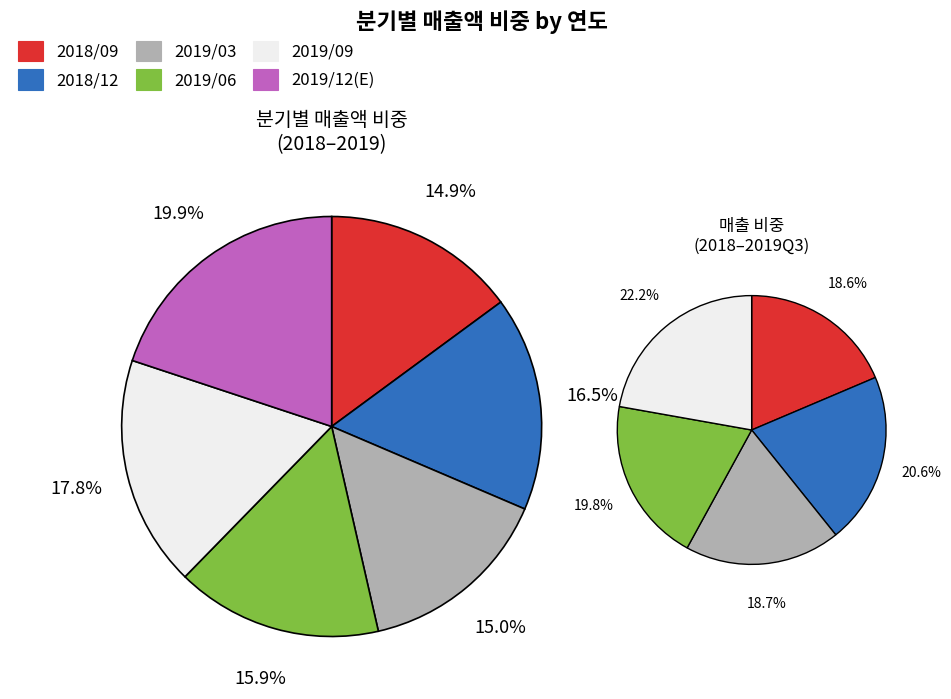

To the nearest percent, what percentage of the pie is 2019/03?

15%